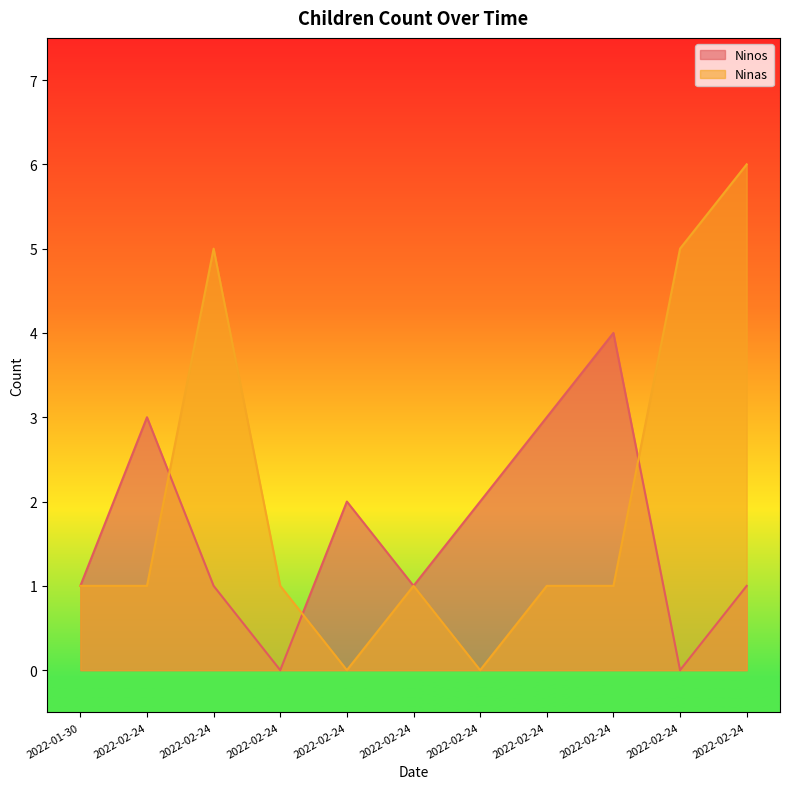

In Ninos, how many points are higher than both neighbors (excluding endpoints)?

3